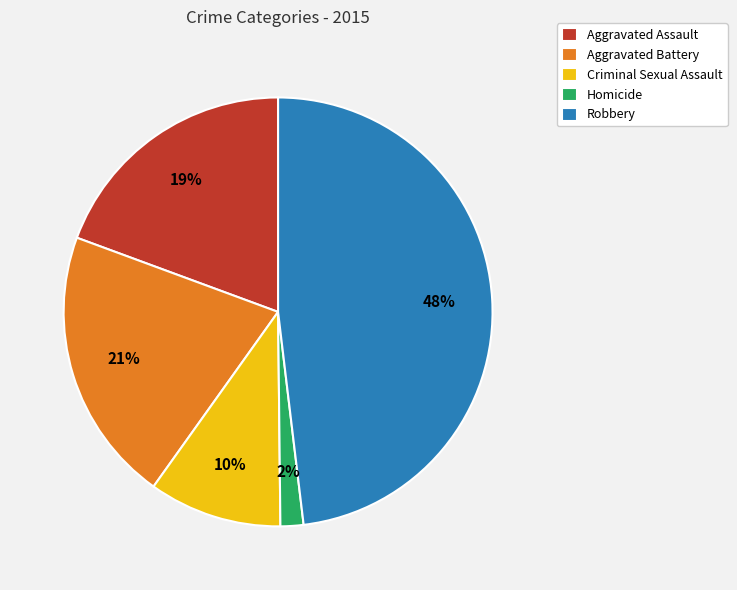

Does any single category account for the majority?

No